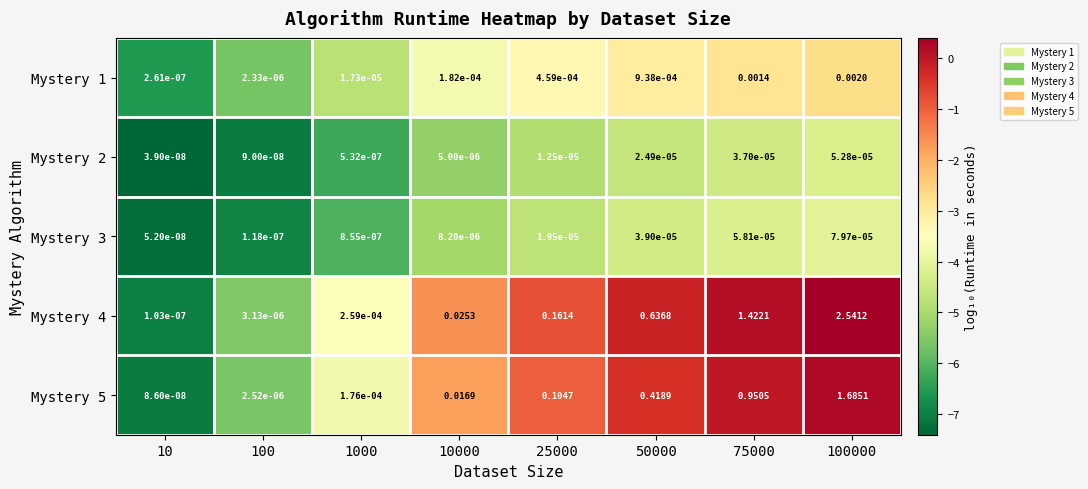

Is the value of Mystery 1 at 10000 greater than the value of Mystery 2 at 75000?

Yes